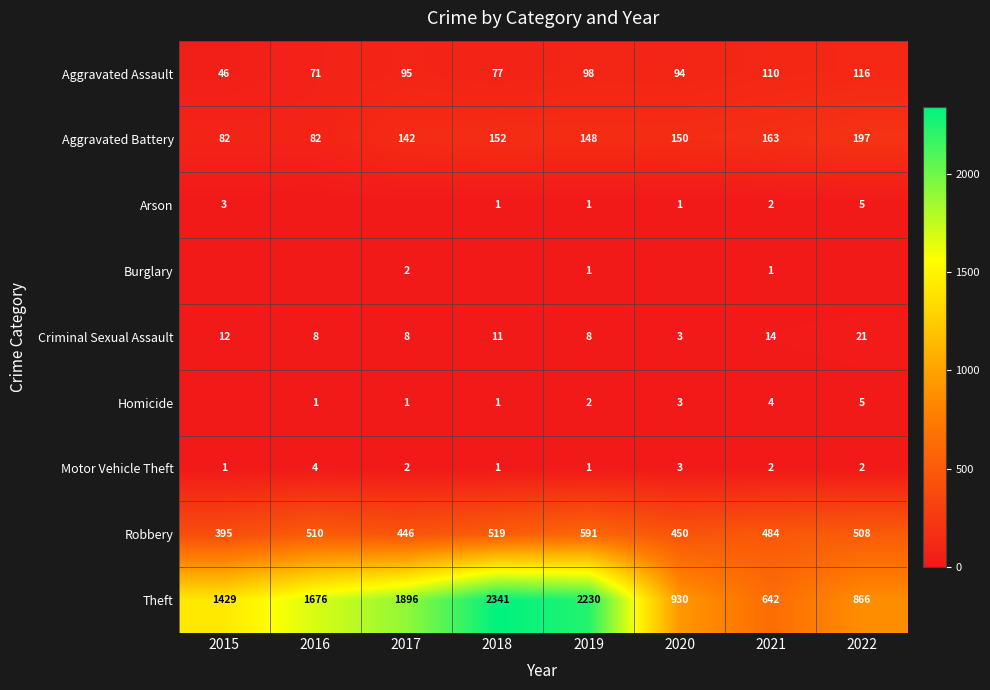

At which label is Aggravated Assault closest to 81?

2018